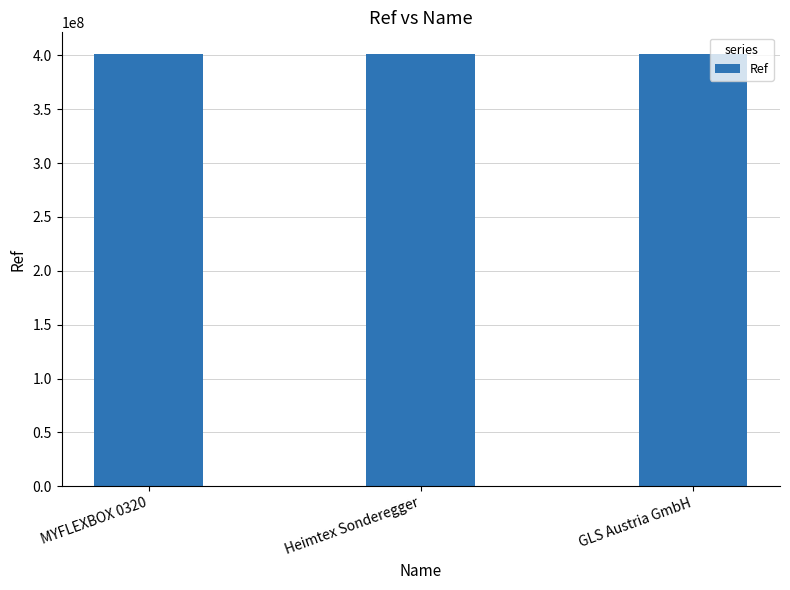

What is the label of the 3rd bar from the left?

GLS Austria GmbH